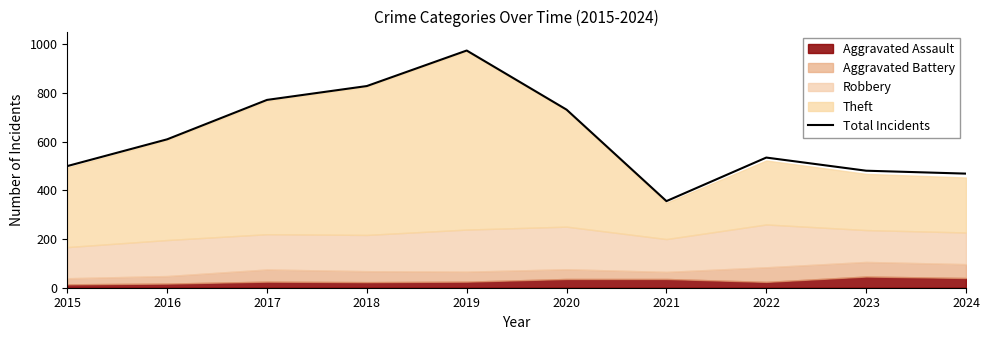

Is it true that the value at 2018 is 487?

False